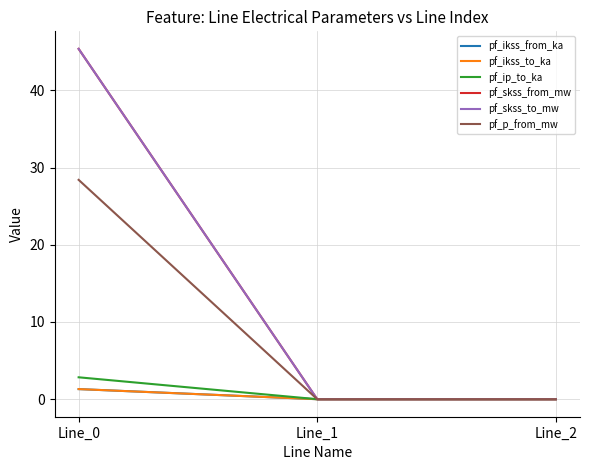

At which label does pf_skss_to_mw reach its peak?

Line_0